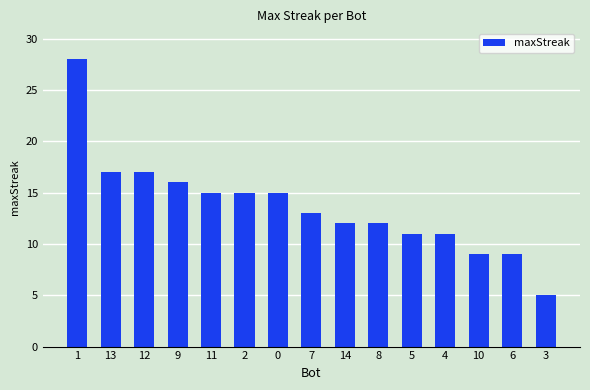

Reading left to right, extract all data points from this chart.

1=28	13=17	12=17	9=16	11=15	2=15	0=15	7=13	14=12	8=12	5=11	4=11	10=9	6=9	3=5